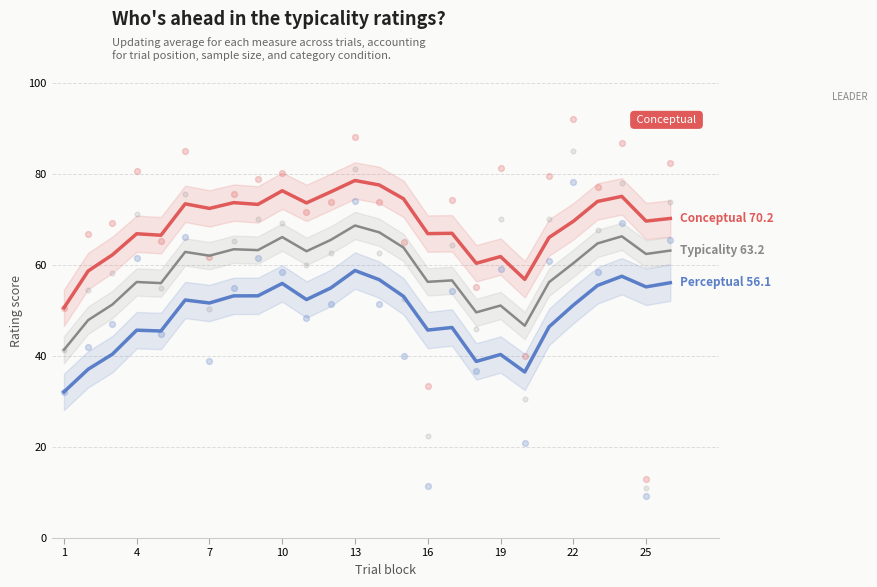

What are all the series names shown in the legend?

conceptual, perceptual, typicality